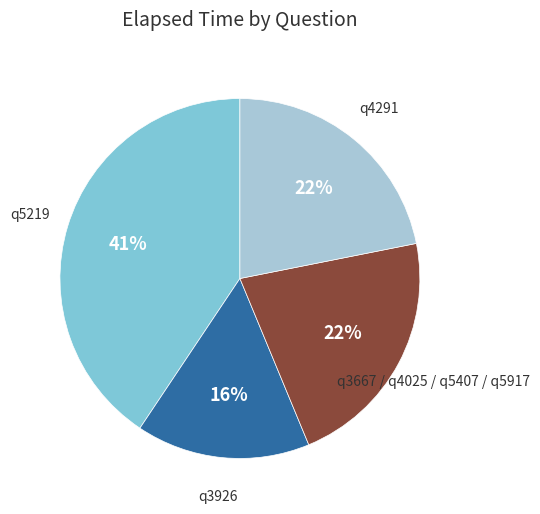

To the nearest percent, what is the difference between the largest and smallest slice percentages?

25%